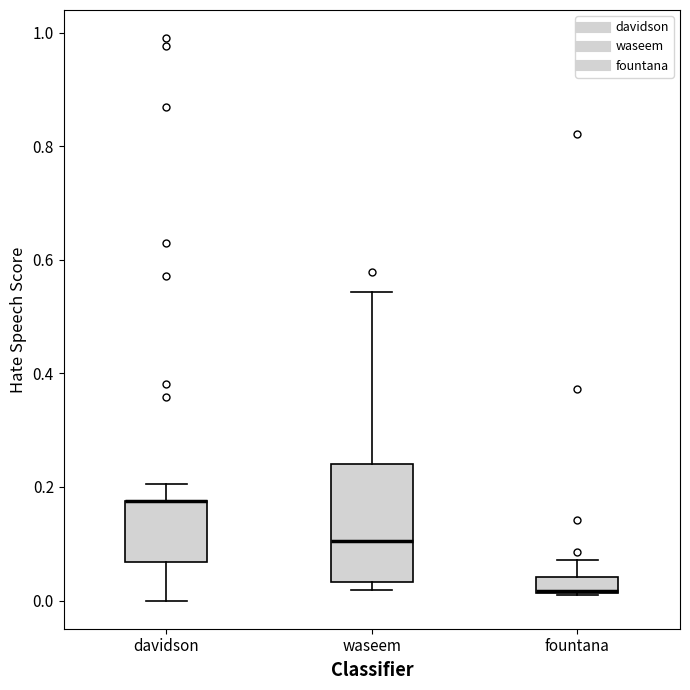

Which box is the tallest, from its lower edge to its upper edge?

waseem